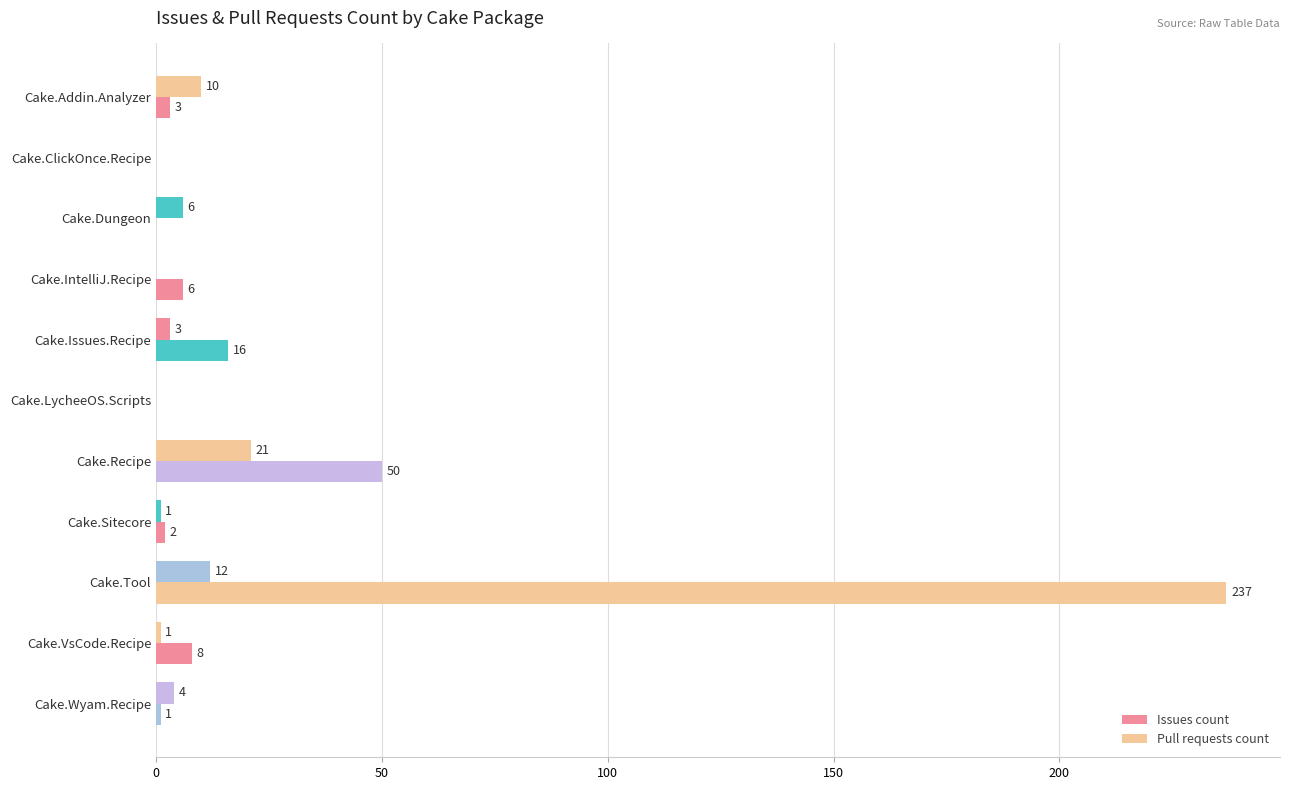

How many values in Issues count are above zero?

8